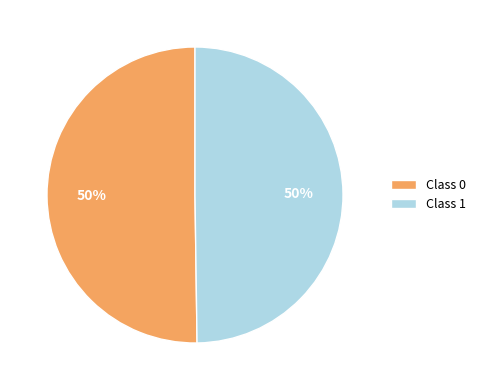

Is it true that Class 0 is 57% of the pie?

False